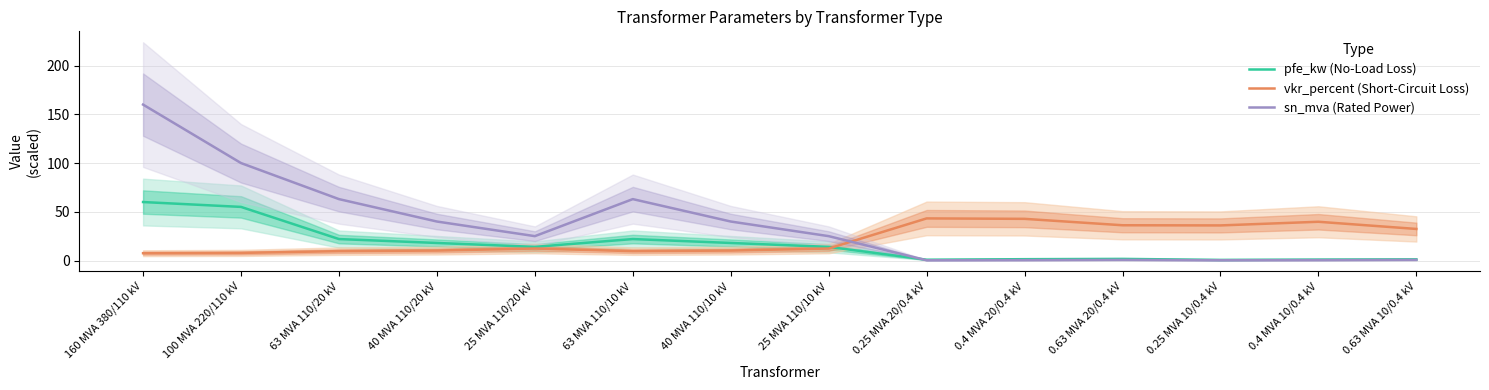

How many distinct data groups are displayed?

3